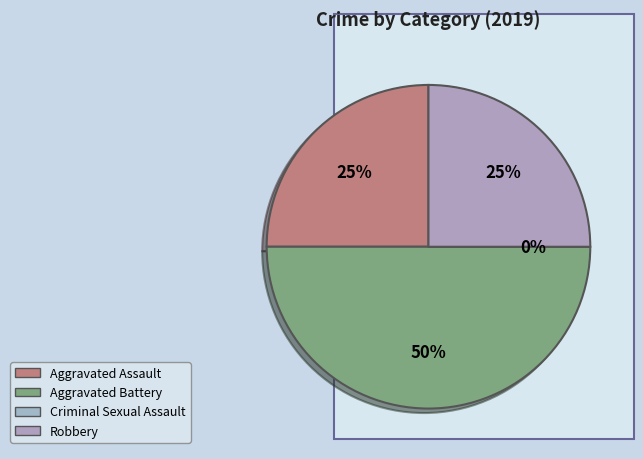

What percentage is NOT represented by Aggravated Battery?

50.0%